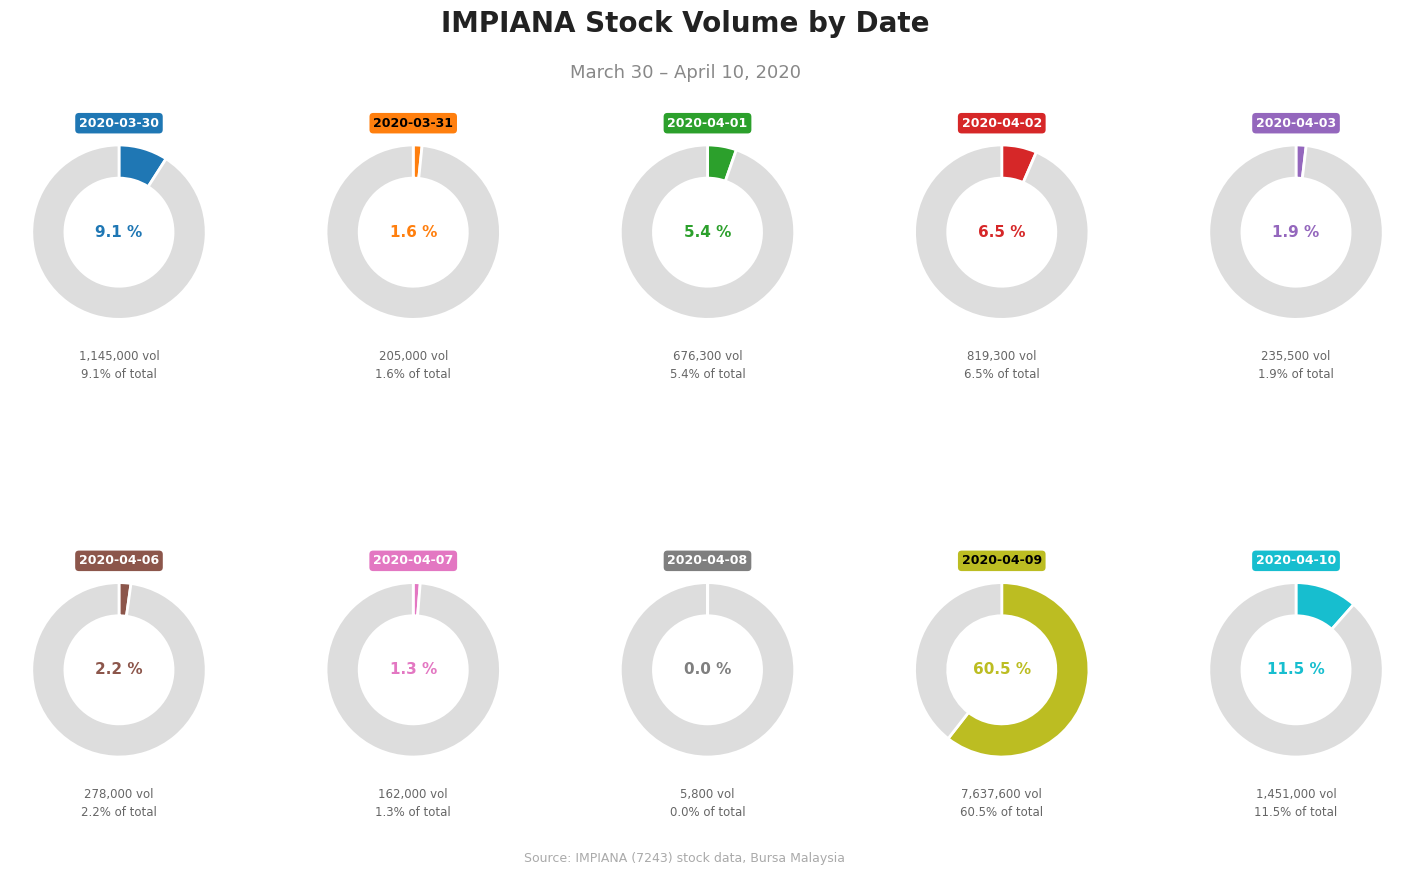

Which slice is the smallest?

2020-04-08